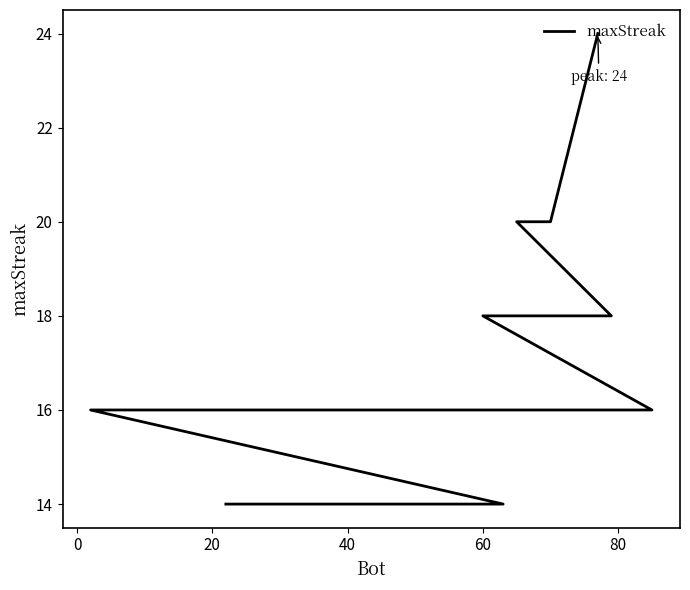

What is the approximate value at 0, to the nearest 5?

20